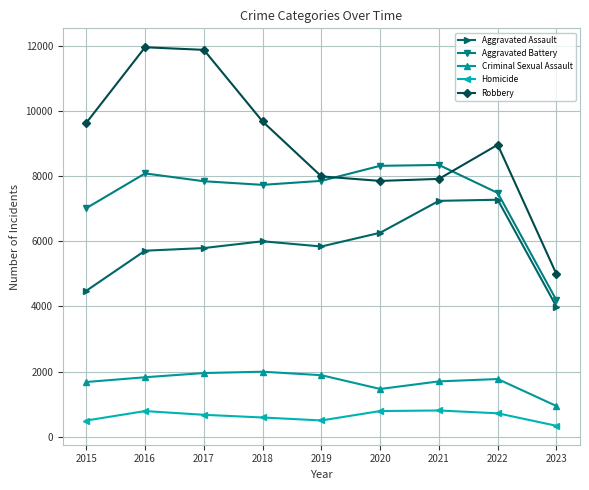

What is the difference between the second highest and minimum values in the Aggravated Assault series?

3251